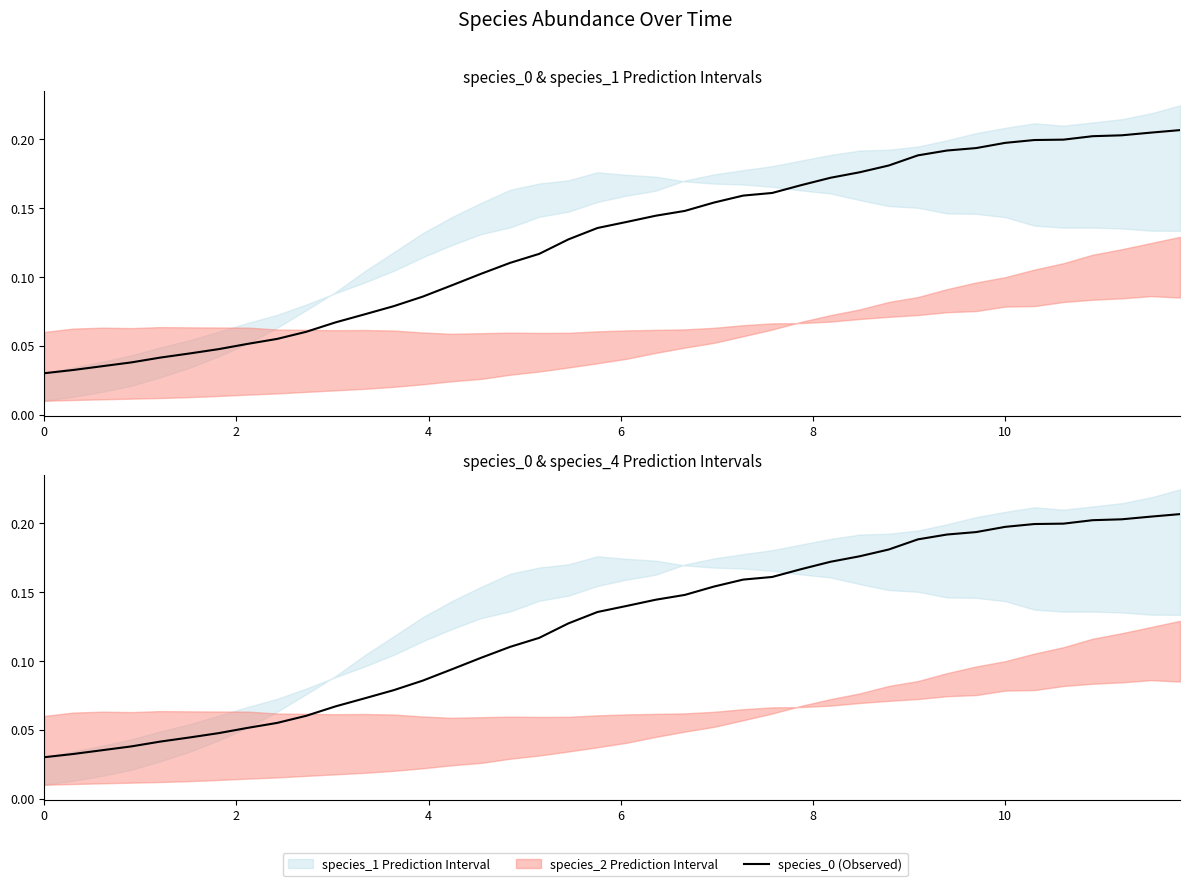

What is the difference between the maximum and minimum values?

0.2